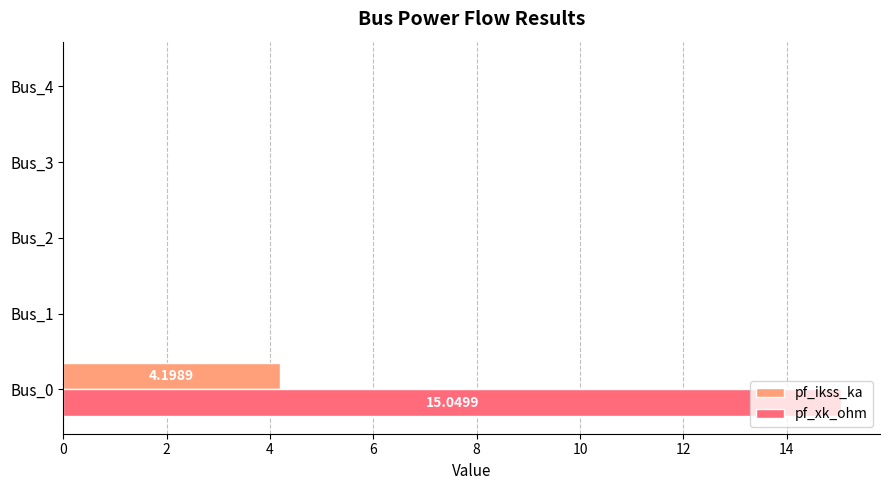

What is the sum of all pf_xk_ohm values?

15.0